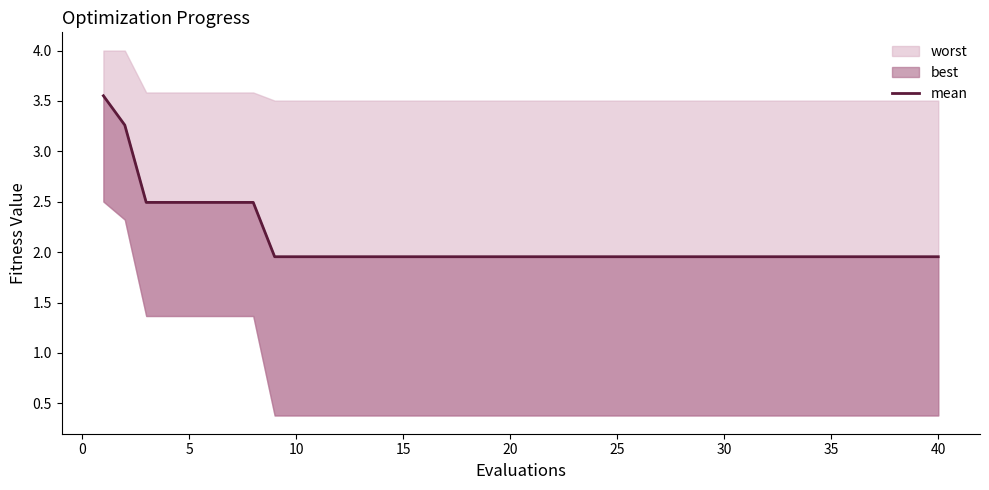

The value at 20 is 0.5. True or false?

False